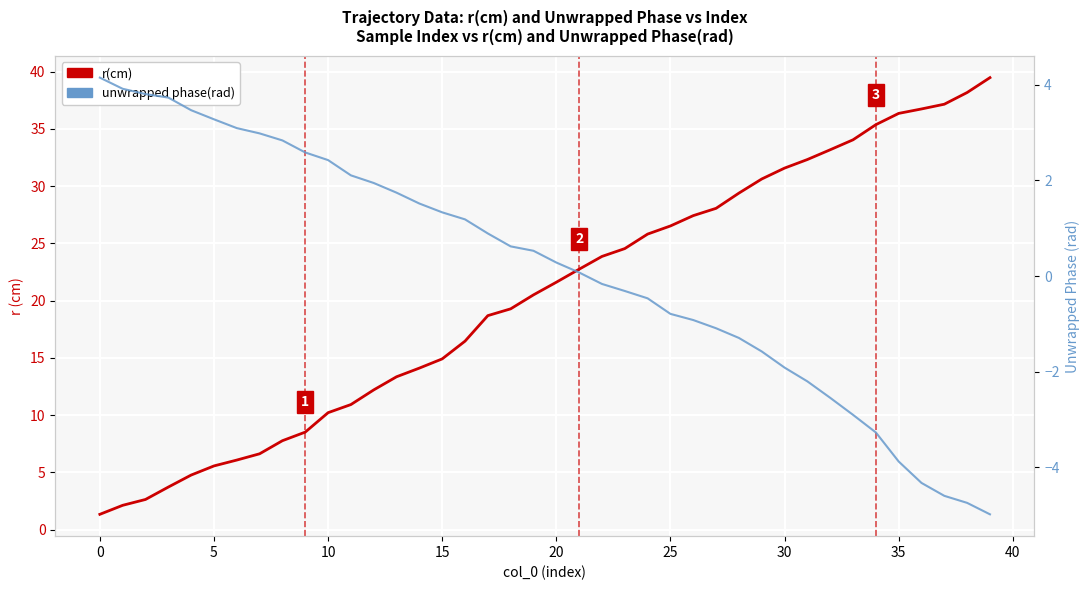

Which category has the highest value across all series?

39